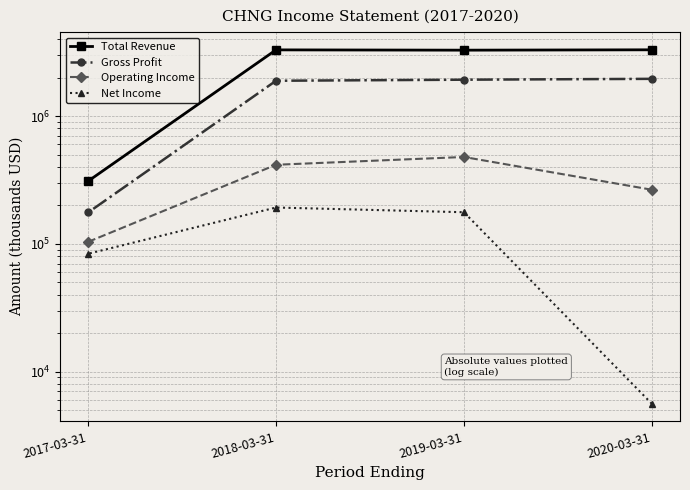

Which category has the highest value in the Net Income series?

2018-03-31